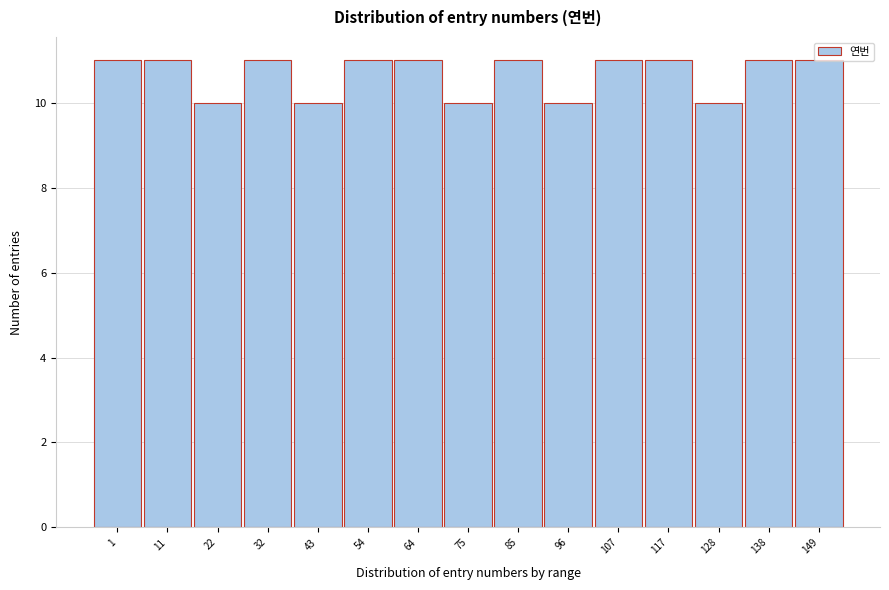

What is the approximate value at 64?

11